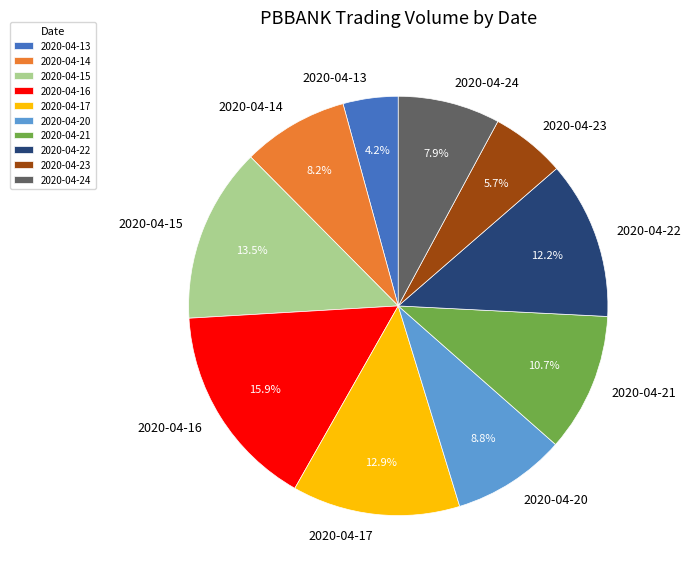

Does 2020-04-15 represent more than half of the total?

No